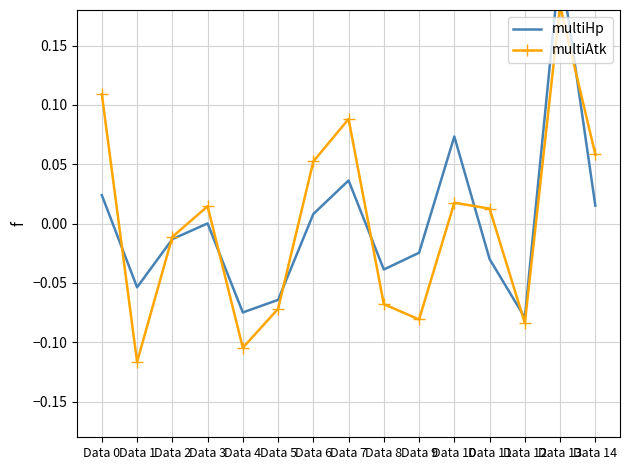

How many values in the multiHp series exceed 0?

7